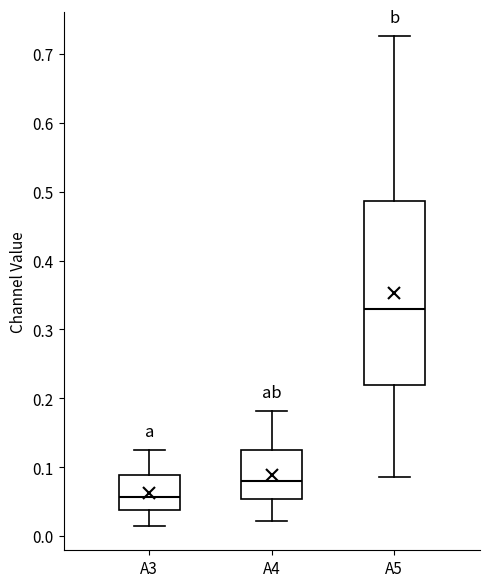

Which box is the tallest, from its lower edge to its upper edge?

A5